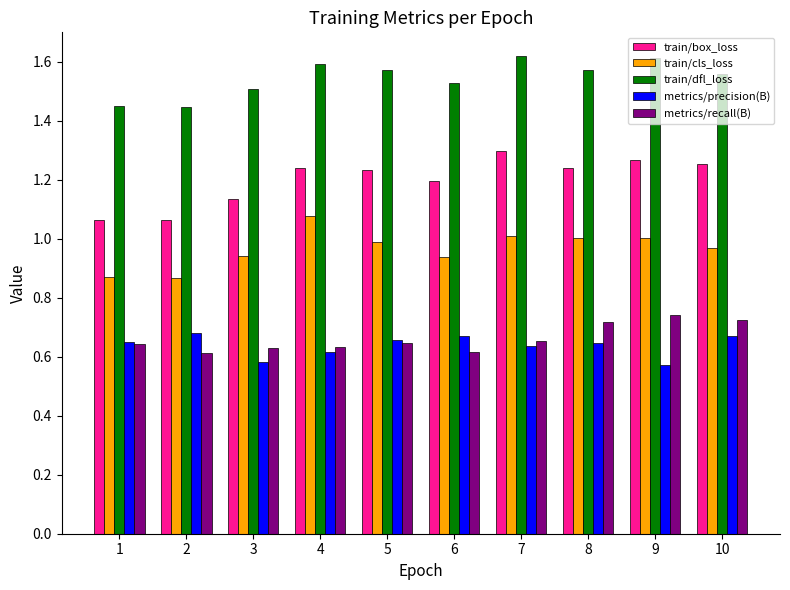

What is the difference between the maximum and minimum values in the train/cls_loss series?

0.2